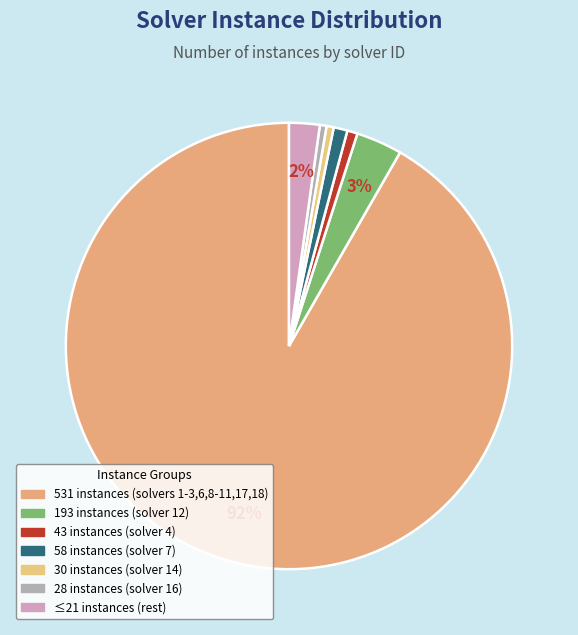

How many segments does this pie chart have?

7